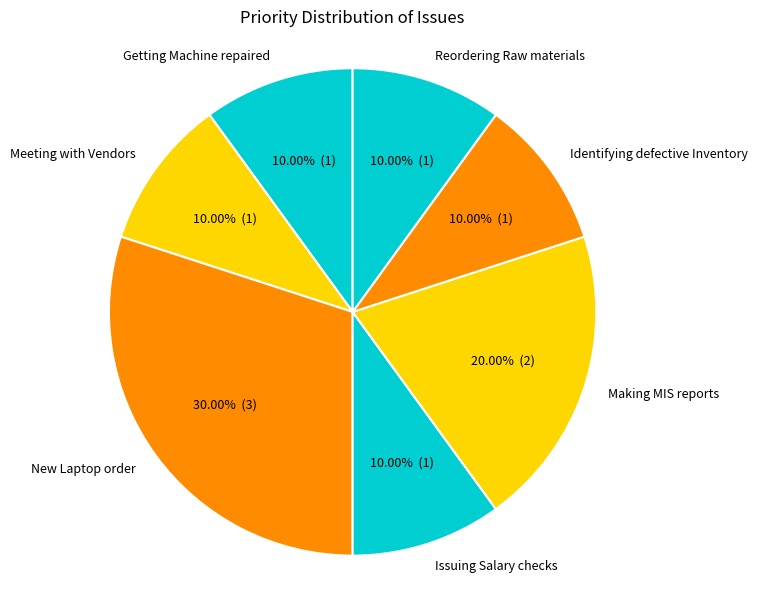

What percentage is the New Laptop order slice, to the nearest percent?

30%